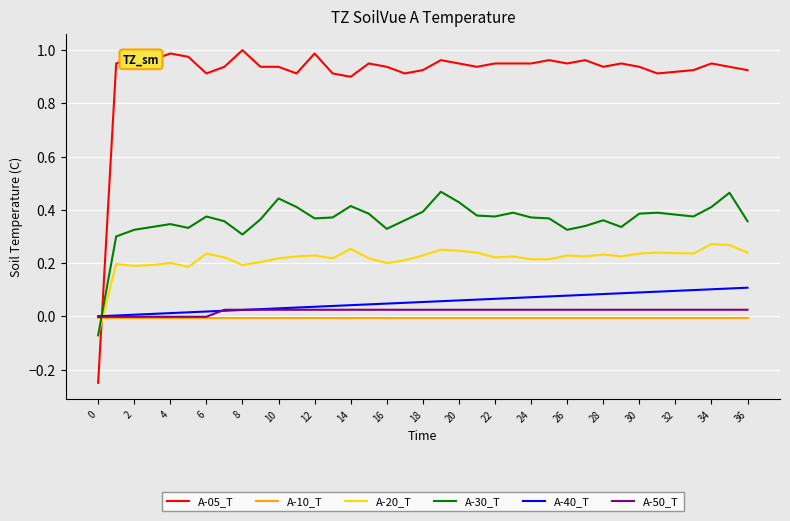

Which series ends up on top after the final intersection of A-30_T and A-40_T?

A-30_T